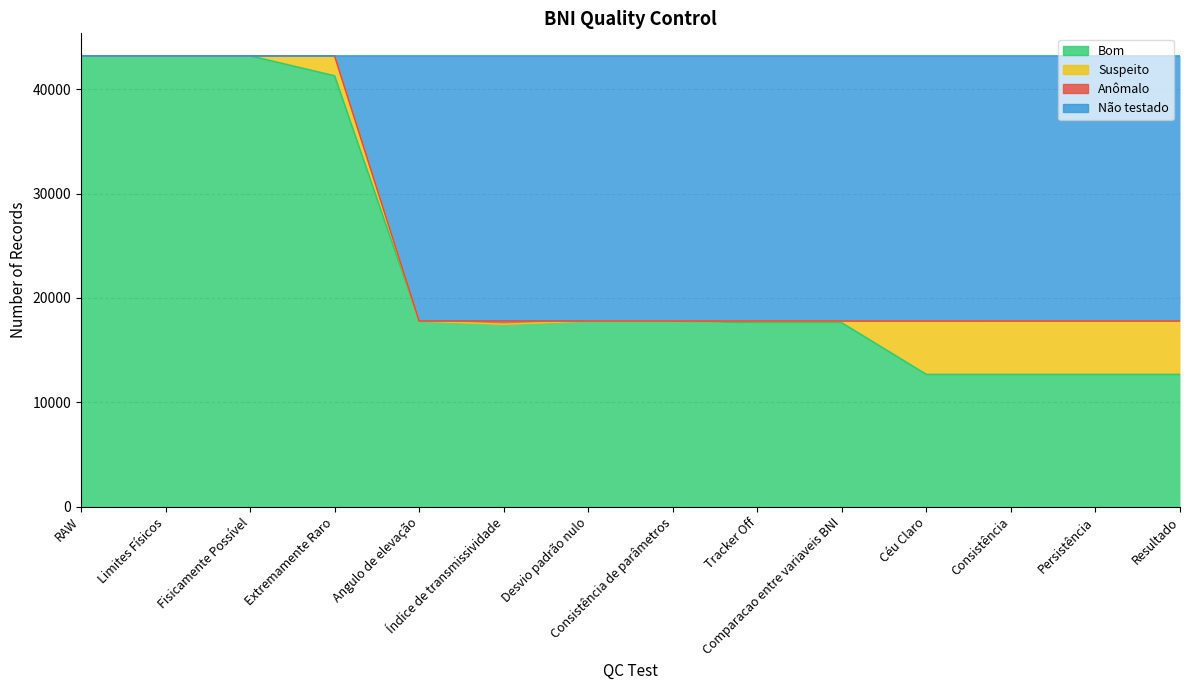

How many data points in Bom are above 17793?

4